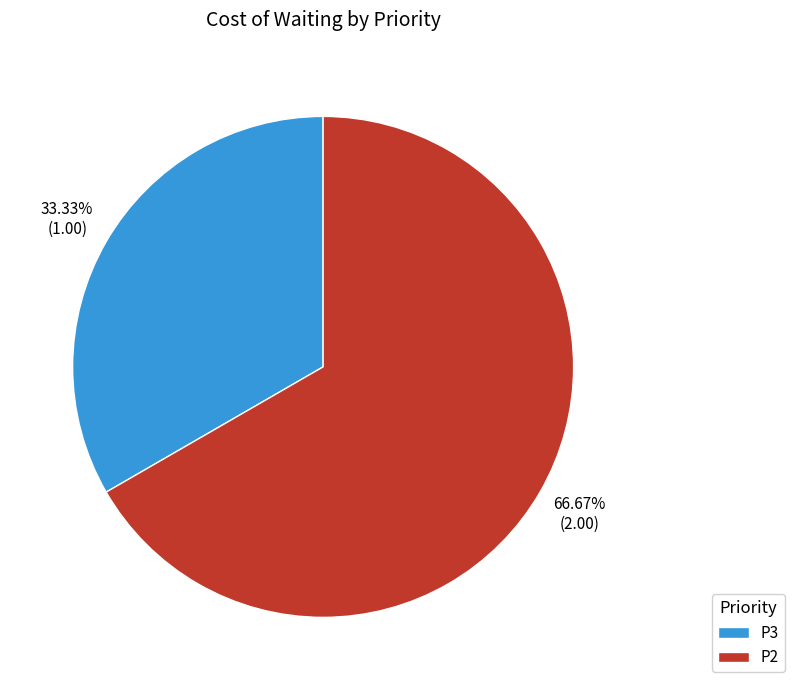

Which slice is the smallest?

P3